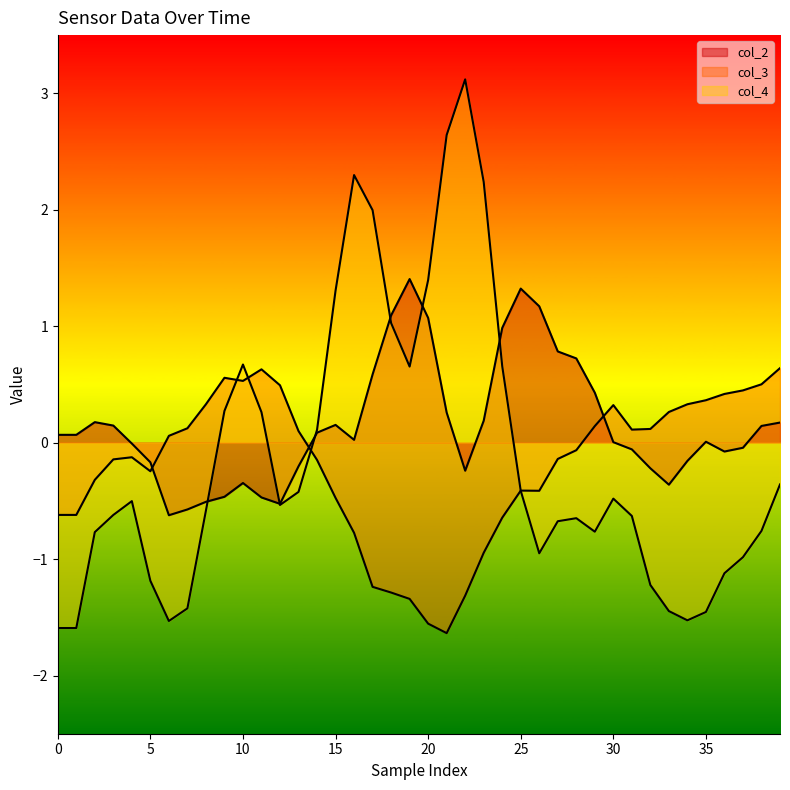

At which label does col_3 first exceed 0?

30